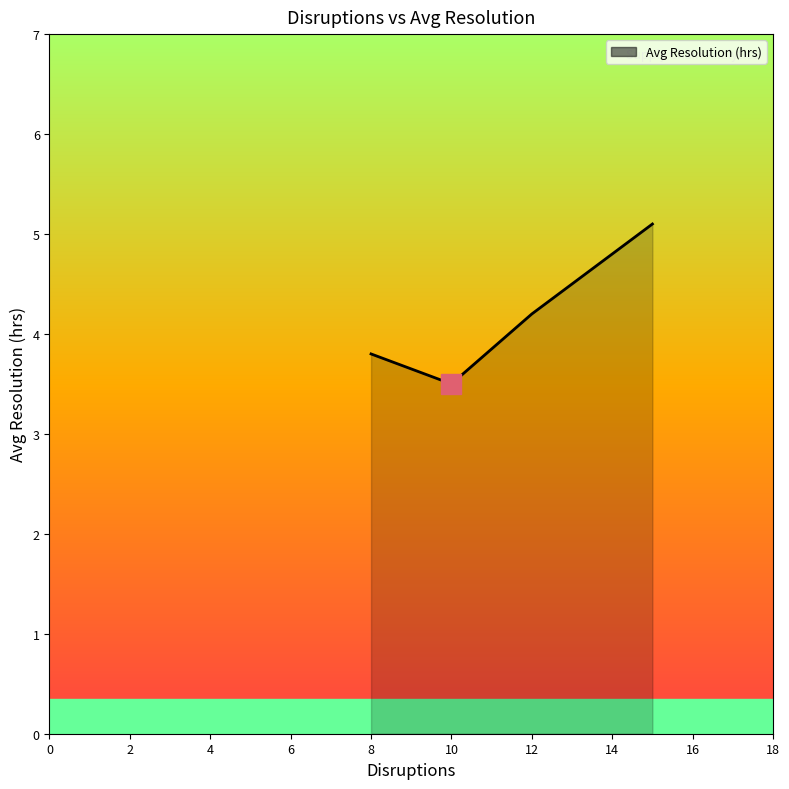

What is the average value?

4.2